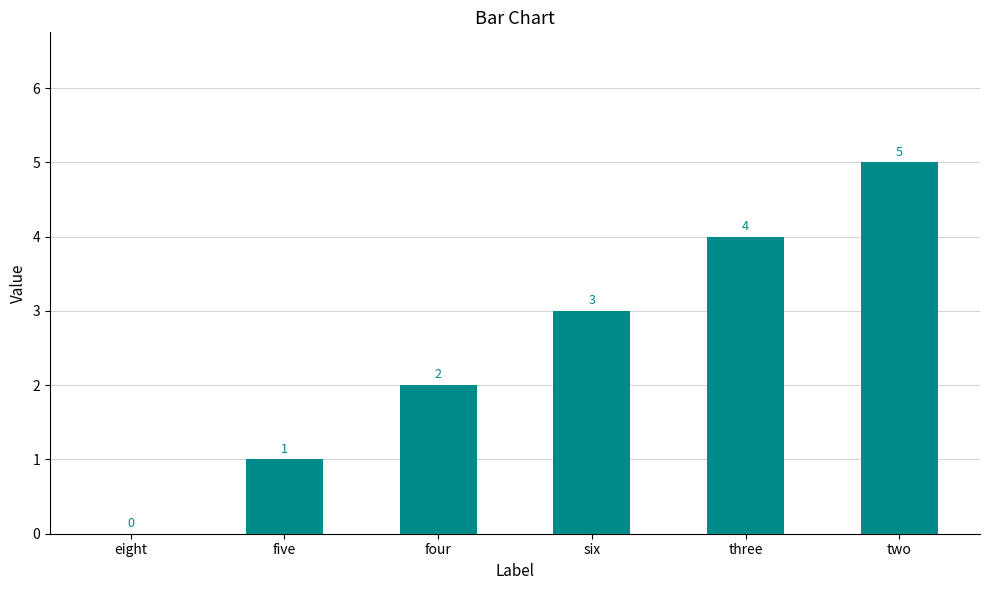

What is the maximum value shown in the chart?

5